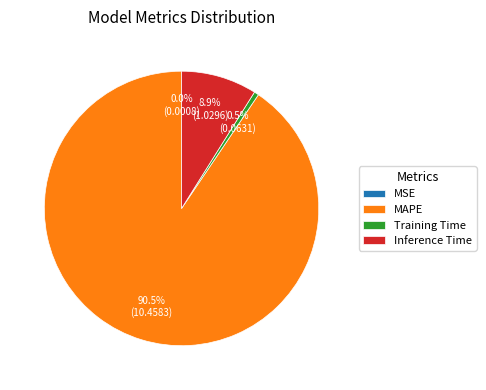

Does any single category account for the majority?

Yes